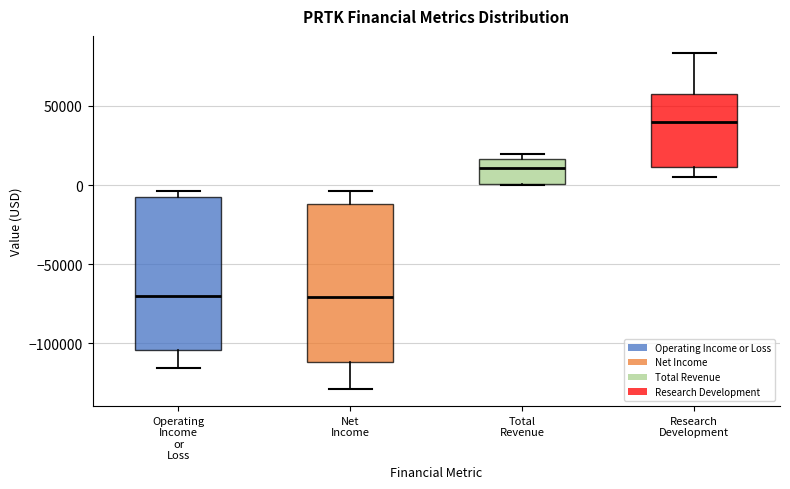

Reading left to right, read every box against the y-axis: the position of its median line, the range the box covers, and the ends of its whiskers. The values are not printed on the chart, so give them approximately, as read against the axis.

Operating Income or Loss: median -70000, box -105000 to -10000, whiskers -115000 to -5000
Net Income: median -70000, box -110000 to -10000, whiskers -130000 to -5000
Total Revenue: median 10000, box 0 to 15000, whiskers 0 to 20000
Research Development: median 40000, box 10000 to 60000, whiskers 5000 to 85000